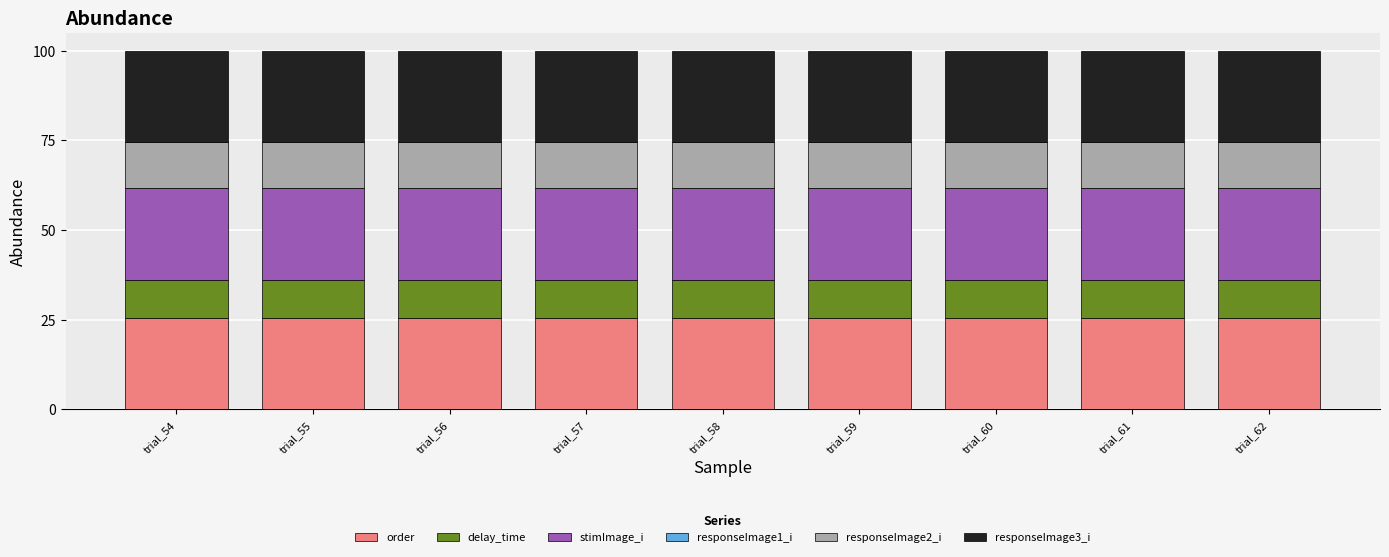

What is the total value across all series at trial_58?

100.0